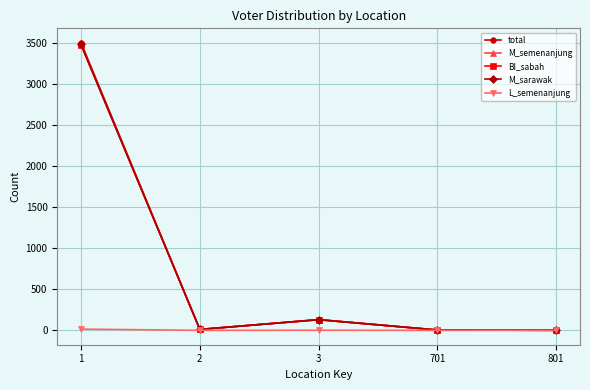

The value of total at 1 is 2114. True or false?

False